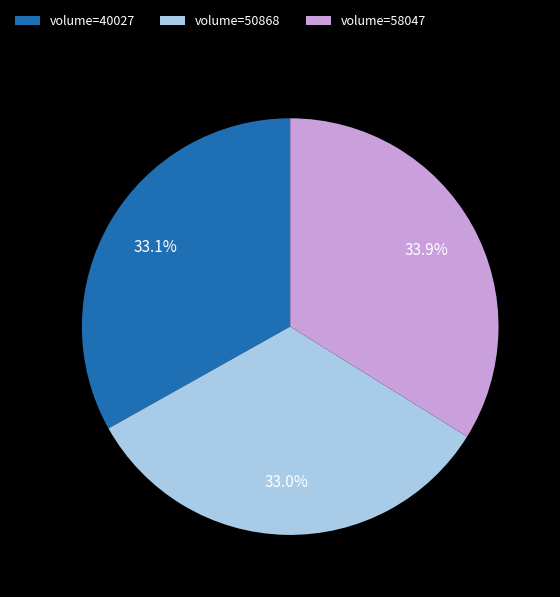

Does any single category account for the majority?

No